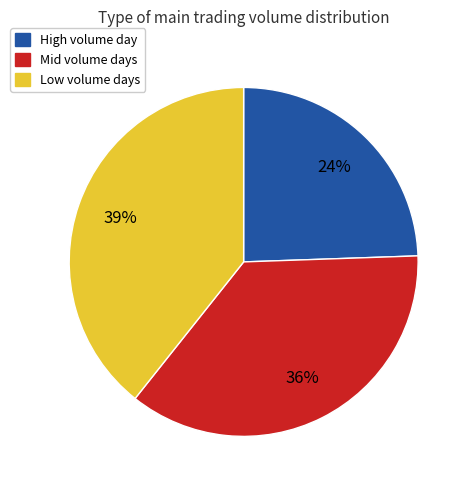

To the nearest percent, what is the average slice percentage?

33%